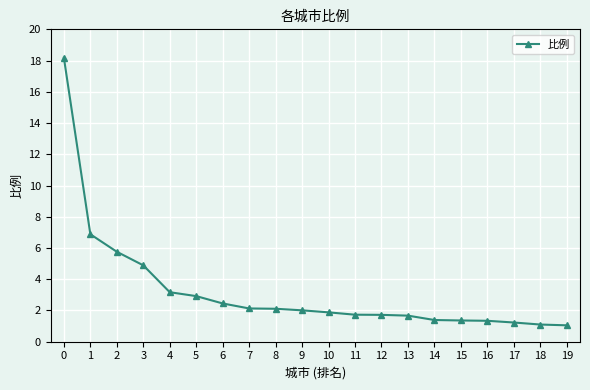

The value at 9 is 2.0. True or false?

True